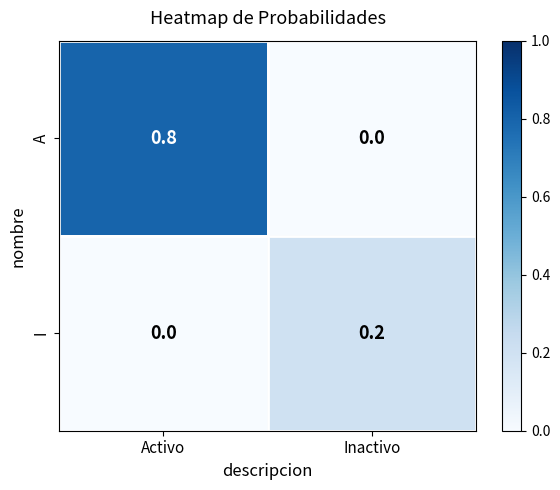

At which label is A closest to 0?

Inactivo